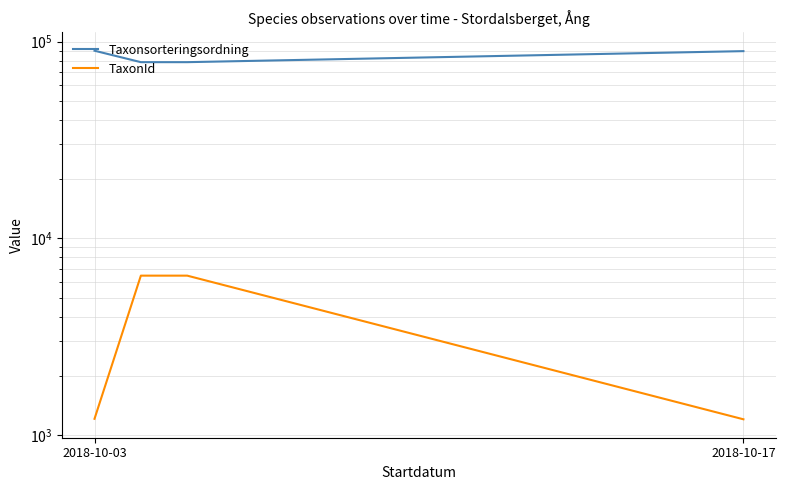

What is the average value of the TaxonId series?

3832